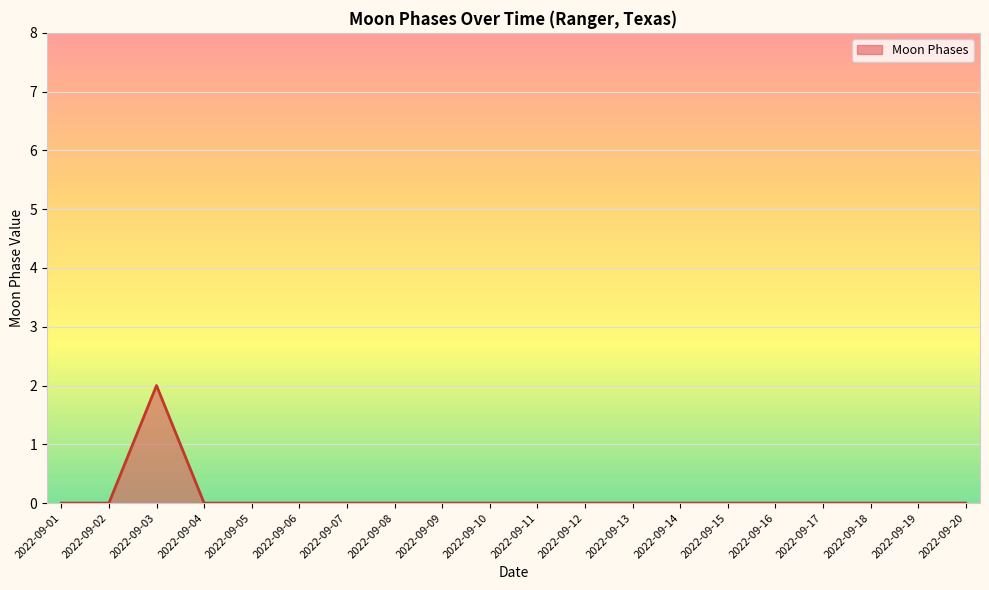

Is it true that the value at 2022-09-07 is 1?

False